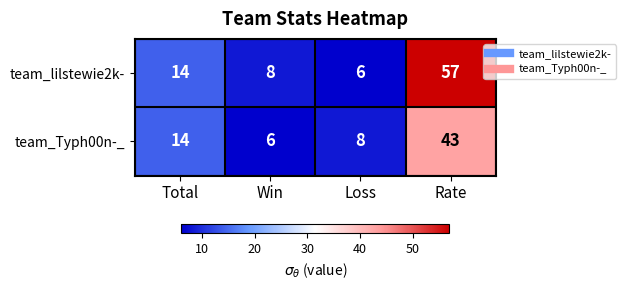

Which category has the highest value across all series?

Rate